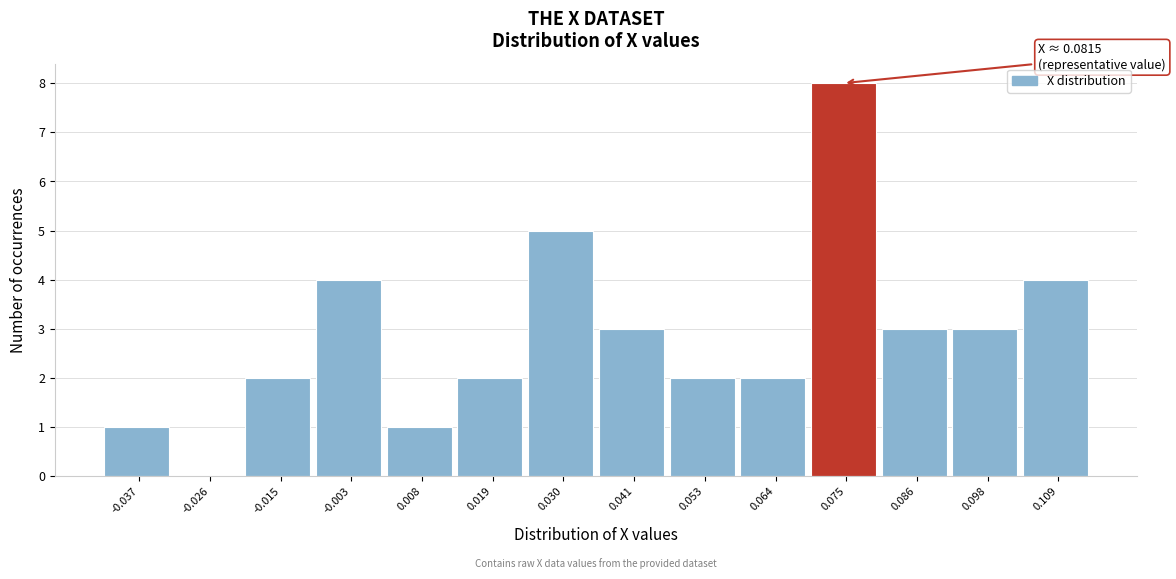

Reading left to right, extract all data points from this chart.

-0.037=1	-0.026=0	-0.015=2	-0.003=4	0.008=1	0.019=2	0.030=5	0.041=3	0.053=2	0.064=2	0.075=8	0.086=3	0.098=3	0.109=4